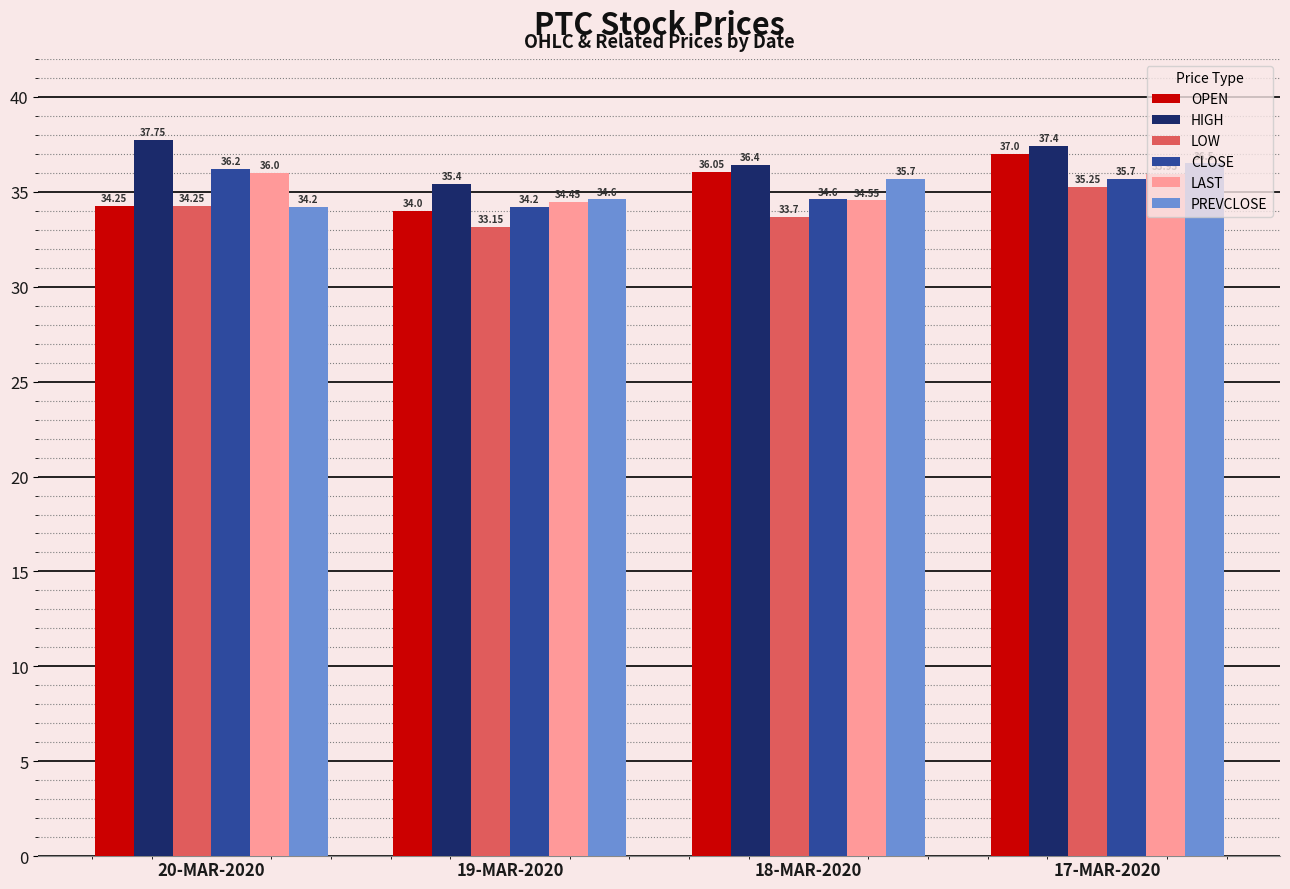

What position from the right is 19-MAR-2020?

3